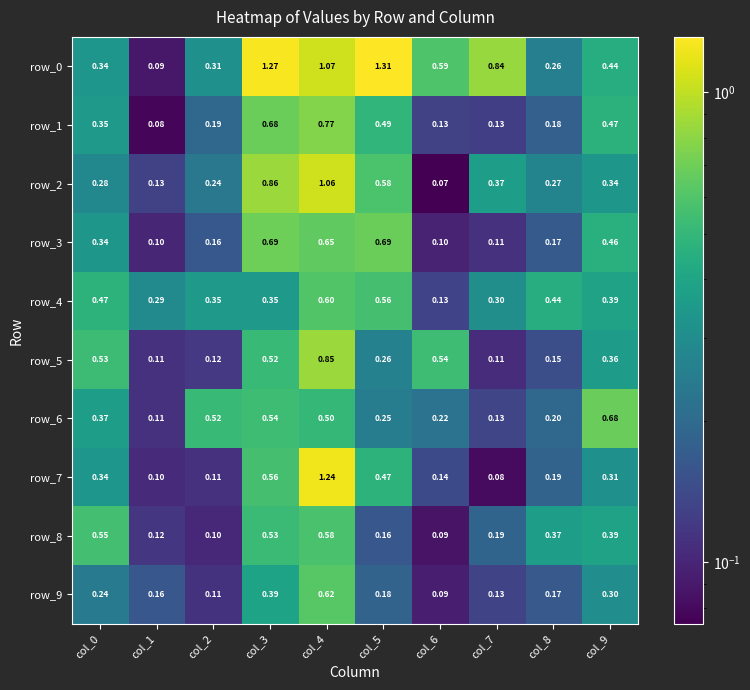

At how many categories does at least one series exceed 0?

10